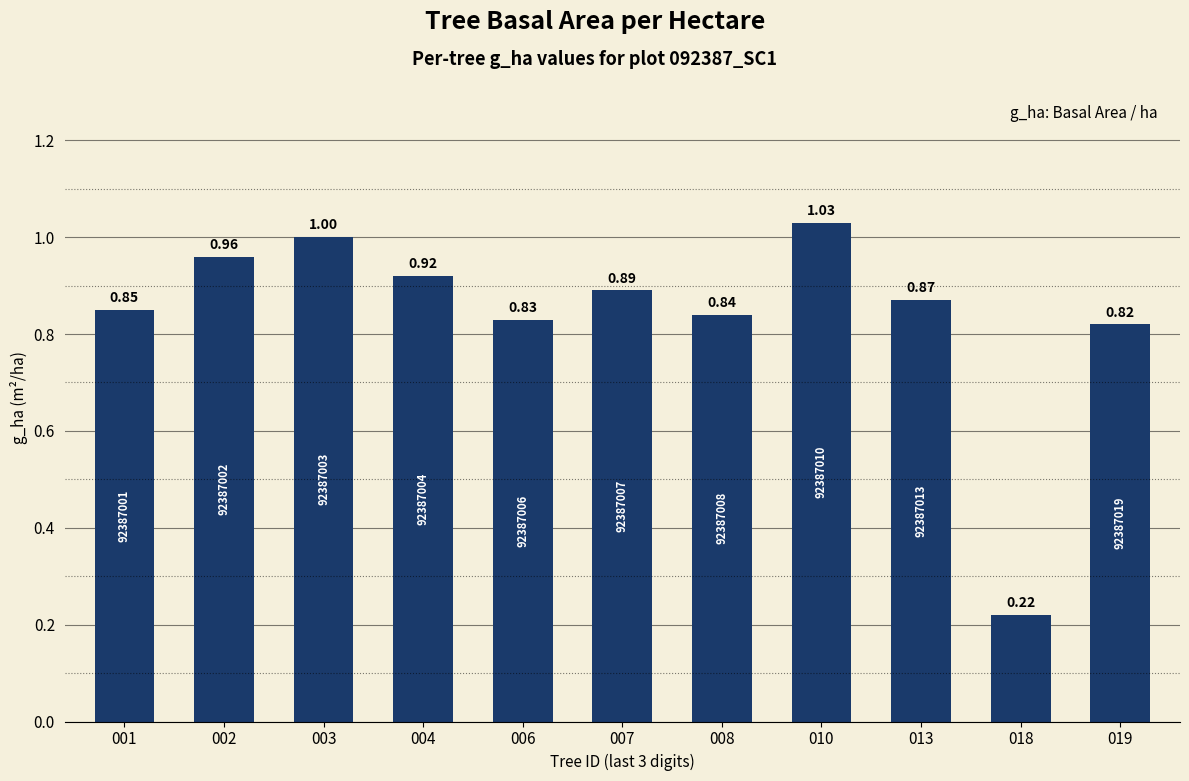

Are the bars horizontal?

No